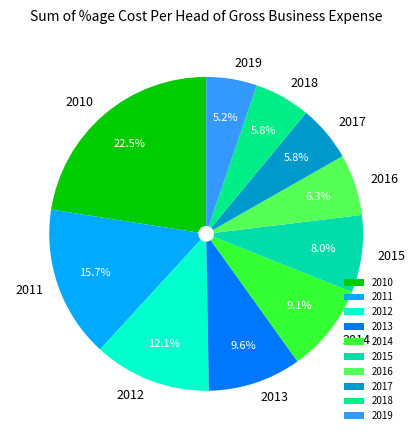

Combined, do 2010 and 2013 account for over 50%?

No